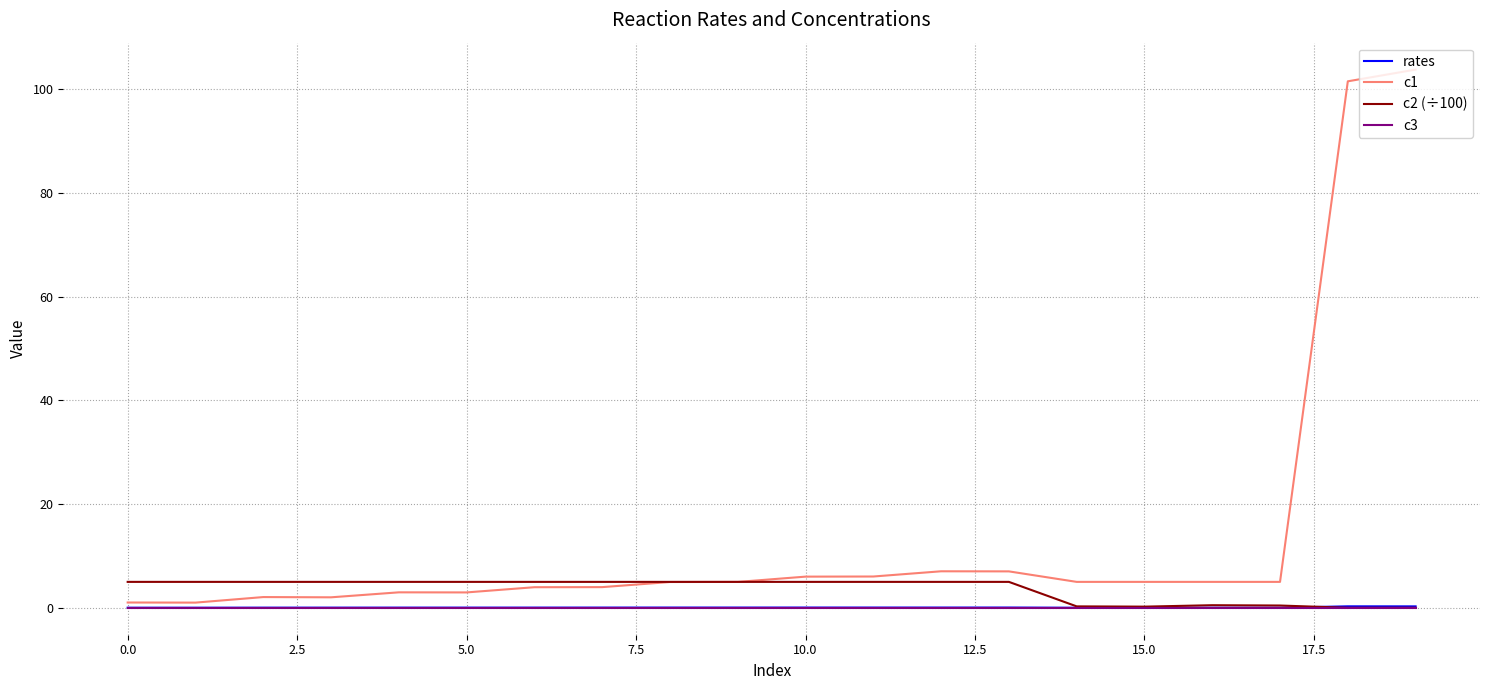

What is the maximum value shown in the chart?

103.8